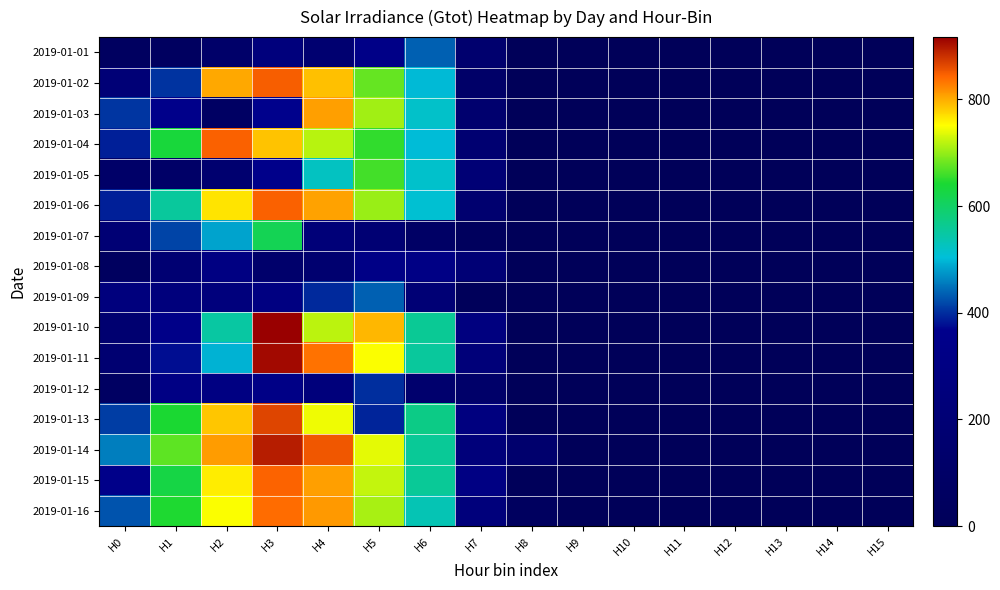

Between H7 and H12, which series saw the biggest shift?

2019-01-15